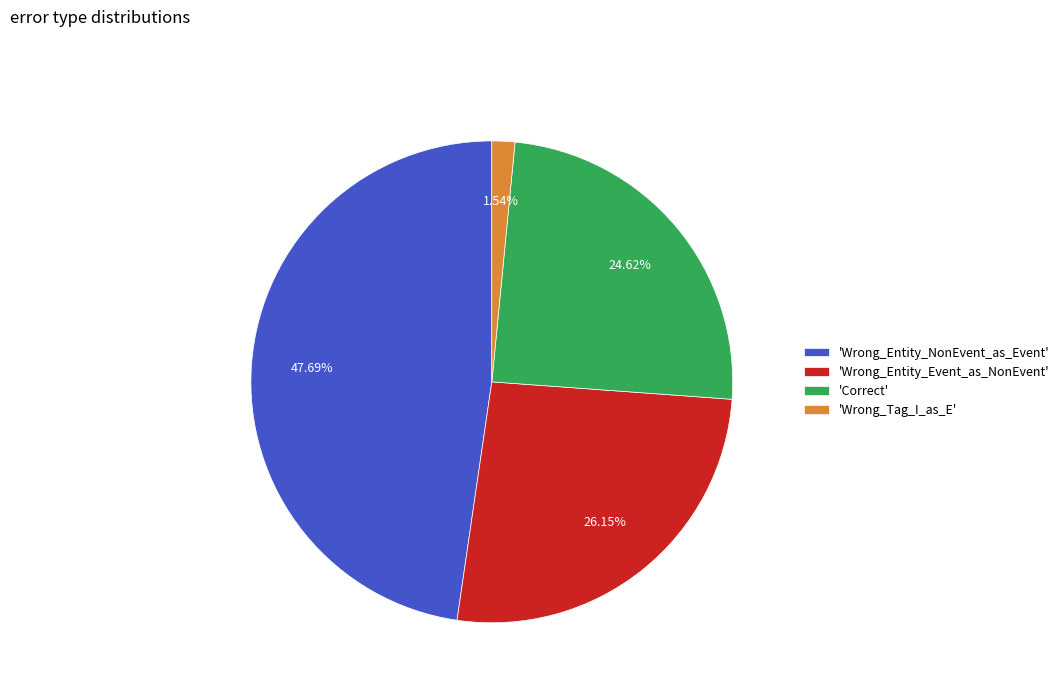

Rank the categories by value from highest to lowest.

'Wrong_Entity_NonEvent_as_Event', 'Wrong_Entity_Event_as_NonEvent', 'Correct', 'Wrong_Tag_I_as_E'